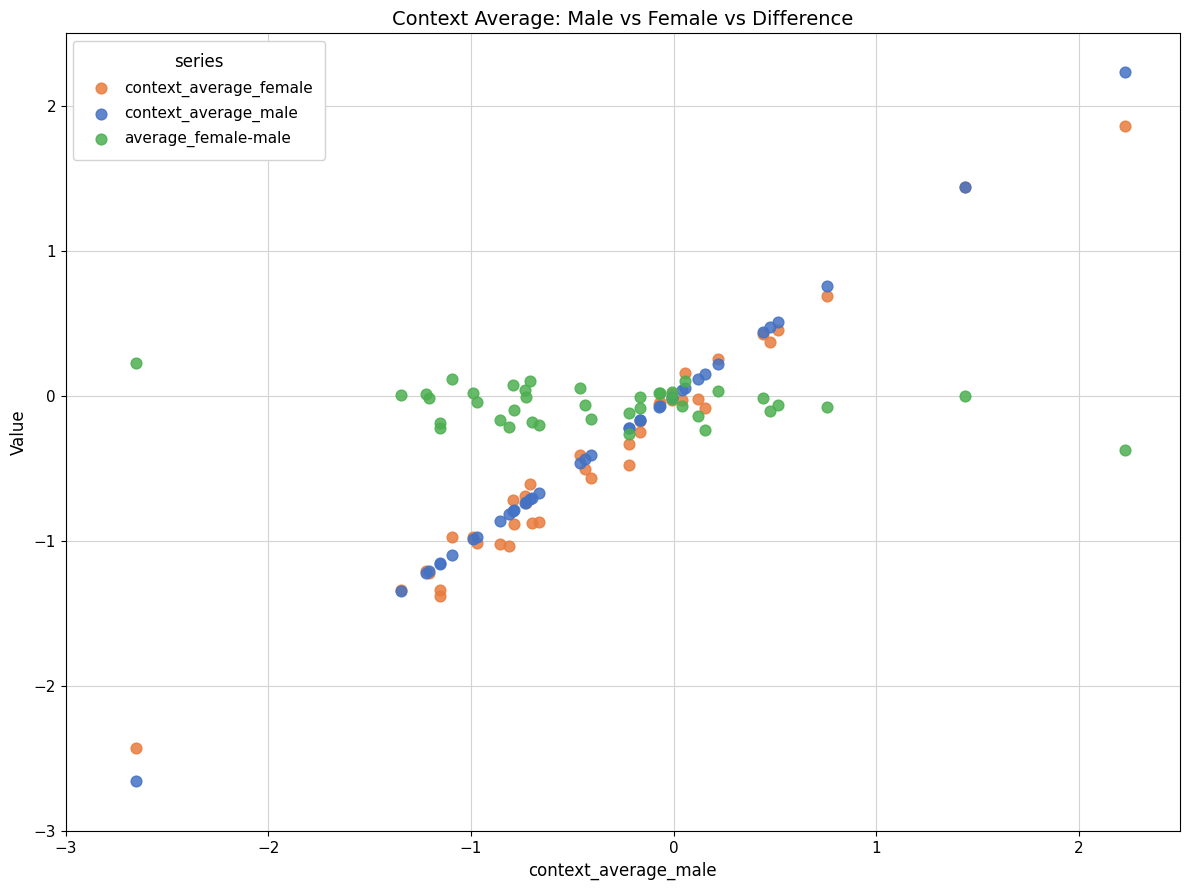

What is the X range (max minus min) for the scatter plot?

4.9